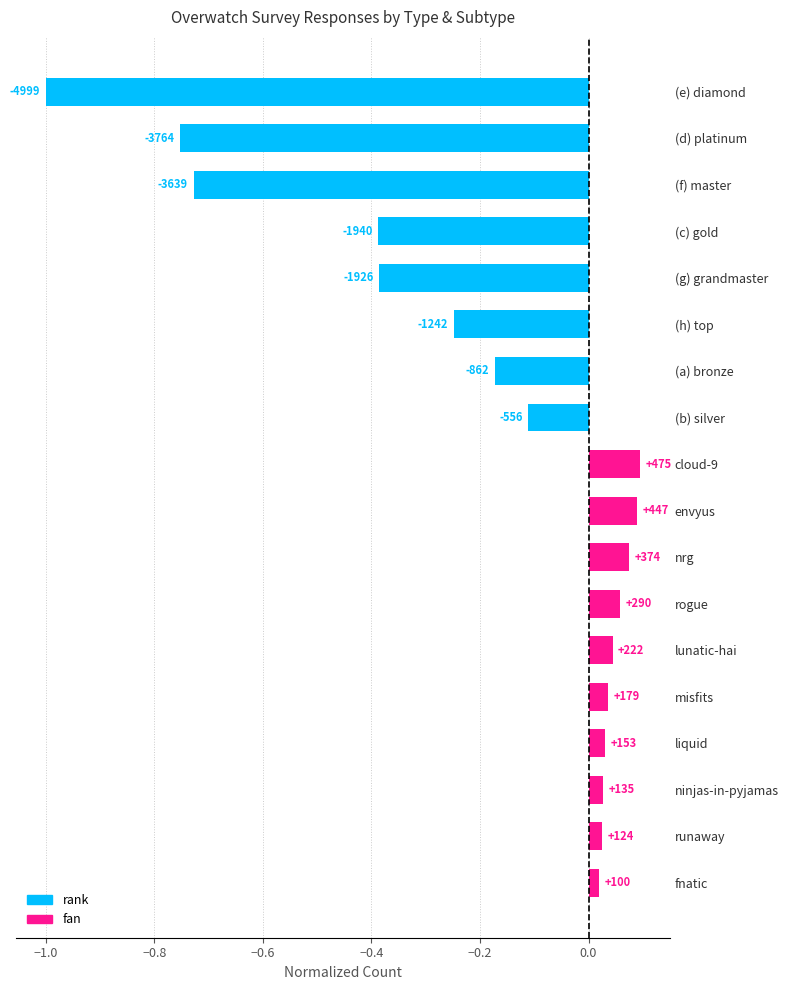

List the labels in order of value, smallest first.

(e) diamond, (d) platinum, (f) master, (c) gold, (g) grandmaster, (h) top, (a) bronze, (b) silver, fnatic, runaway, ninjas-in-pyjamas, liquid, misfits, lunatic-hai, rogue, nrg, envyus, cloud-9